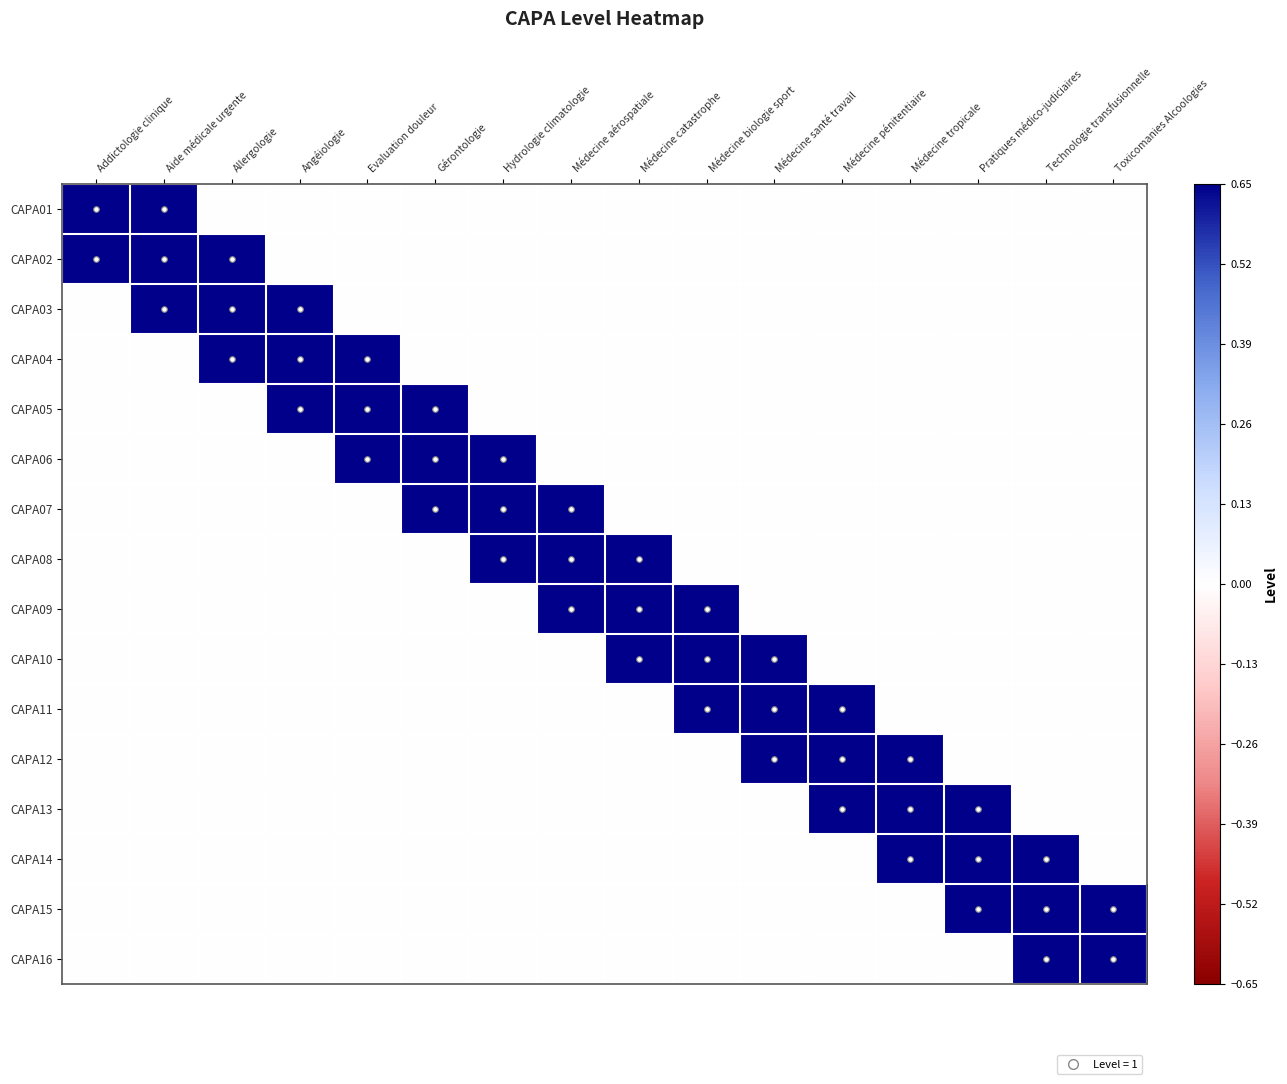

Reading right to left, transcribe all the data shown in this chart.

CAPA01: Toxicomanies Alcoologies=0.0	Technologie transfusionnelle=0.0	Pratiques médico-judiciaires=0.0	Médecine tropicale=0.0	Médecine pénitentiaire=0.0	Médecine santé travail=0.0	Médecine biologie sport=0.0	Médecine catastrophe=0.0	Médecine aérospatiale=0.0	Hydrologie climatologie=0.0	Gérontologie=0.0	Evaluation douleur=0.0	Angéiologie=0.0	Allergologie=0.0	Aide médicale urgente=0.7	Addictologie clinique=0.7
CAPA02: Toxicomanies Alcoologies=0.0	Technologie transfusionnelle=0.0	Pratiques médico-judiciaires=0.0	Médecine tropicale=0.0	Médecine pénitentiaire=0.0	Médecine santé travail=0.0	Médecine biologie sport=0.0	Médecine catastrophe=0.0	Médecine aérospatiale=0.0	Hydrologie climatologie=0.0	Gérontologie=0.0	Evaluation douleur=0.0	Angéiologie=0.0	Allergologie=0.7	Aide médicale urgente=0.7	Addictologie clinique=0.7
CAPA03: Toxicomanies Alcoologies=0.0	Technologie transfusionnelle=0.0	Pratiques médico-judiciaires=0.0	Médecine tropicale=0.0	Médecine pénitentiaire=0.0	Médecine santé travail=0.0	Médecine biologie sport=0.0	Médecine catastrophe=0.0	Médecine aérospatiale=0.0	Hydrologie climatologie=0.0	Gérontologie=0.0	Evaluation douleur=0.0	Angéiologie=0.7	Allergologie=0.7	Aide médicale urgente=0.7	Addictologie clinique=0.0
CAPA04: Toxicomanies Alcoologies=0.0	Technologie transfusionnelle=0.0	Pratiques médico-judiciaires=0.0	Médecine tropicale=0.0	Médecine pénitentiaire=0.0	Médecine santé travail=0.0	Médecine biologie sport=0.0	Médecine catastrophe=0.0	Médecine aérospatiale=0.0	Hydrologie climatologie=0.0	Gérontologie=0.0	Evaluation douleur=0.7	Angéiologie=0.7	Allergologie=0.7	Aide médicale urgente=0.0	Addictologie clinique=0.0
CAPA05: Toxicomanies Alcoologies=0.0	Technologie transfusionnelle=0.0	Pratiques médico-judiciaires=0.0	Médecine tropicale=0.0	Médecine pénitentiaire=0.0	Médecine santé travail=0.0	Médecine biologie sport=0.0	Médecine catastrophe=0.0	Médecine aérospatiale=0.0	Hydrologie climatologie=0.0	Gérontologie=0.7	Evaluation douleur=0.7	Angéiologie=0.7	Allergologie=0.0	Aide médicale urgente=0.0	Addictologie clinique=0.0
CAPA06: Toxicomanies Alcoologies=0.0	Technologie transfusionnelle=0.0	Pratiques médico-judiciaires=0.0	Médecine tropicale=0.0	Médecine pénitentiaire=0.0	Médecine santé travail=0.0	Médecine biologie sport=0.0	Médecine catastrophe=0.0	Médecine aérospatiale=0.0	Hydrologie climatologie=0.7	Gérontologie=0.7	Evaluation douleur=0.7	Angéiologie=0.0	Allergologie=0.0	Aide médicale urgente=0.0	Addictologie clinique=0.0
CAPA07: Toxicomanies Alcoologies=0.0	Technologie transfusionnelle=0.0	Pratiques médico-judiciaires=0.0	Médecine tropicale=0.0	Médecine pénitentiaire=0.0	Médecine santé travail=0.0	Médecine biologie sport=0.0	Médecine catastrophe=0.0	Médecine aérospatiale=0.7	Hydrologie climatologie=0.7	Gérontologie=0.7	Evaluation douleur=0.0	Angéiologie=0.0	Allergologie=0.0	Aide médicale urgente=0.0	Addictologie clinique=0.0
CAPA08: Toxicomanies Alcoologies=0.0	Technologie transfusionnelle=0.0	Pratiques médico-judiciaires=0.0	Médecine tropicale=0.0	Médecine pénitentiaire=0.0	Médecine santé travail=0.0	Médecine biologie sport=0.0	Médecine catastrophe=0.7	Médecine aérospatiale=0.7	Hydrologie climatologie=0.7	Gérontologie=0.0	Evaluation douleur=0.0	Angéiologie=0.0	Allergologie=0.0	Aide médicale urgente=0.0	Addictologie clinique=0.0
CAPA09: Toxicomanies Alcoologies=0.0	Technologie transfusionnelle=0.0	Pratiques médico-judiciaires=0.0	Médecine tropicale=0.0	Médecine pénitentiaire=0.0	Médecine santé travail=0.0	Médecine biologie sport=0.7	Médecine catastrophe=0.7	Médecine aérospatiale=0.7	Hydrologie climatologie=0.0	Gérontologie=0.0	Evaluation douleur=0.0	Angéiologie=0.0	Allergologie=0.0	Aide médicale urgente=0.0	Addictologie clinique=0.0
CAPA10: Toxicomanies Alcoologies=0.0	Technologie transfusionnelle=0.0	Pratiques médico-judiciaires=0.0	Médecine tropicale=0.0	Médecine pénitentiaire=0.0	Médecine santé travail=0.7	Médecine biologie sport=0.7	Médecine catastrophe=0.7	Médecine aérospatiale=0.0	Hydrologie climatologie=0.0	Gérontologie=0.0	Evaluation douleur=0.0	Angéiologie=0.0	Allergologie=0.0	Aide médicale urgente=0.0	Addictologie clinique=0.0
CAPA11: Toxicomanies Alcoologies=0.0	Technologie transfusionnelle=0.0	Pratiques médico-judiciaires=0.0	Médecine tropicale=0.0	Médecine pénitentiaire=0.7	Médecine santé travail=0.7	Médecine biologie sport=0.7	Médecine catastrophe=0.0	Médecine aérospatiale=0.0	Hydrologie climatologie=0.0	Gérontologie=0.0	Evaluation douleur=0.0	Angéiologie=0.0	Allergologie=0.0	Aide médicale urgente=0.0	Addictologie clinique=0.0
CAPA12: Toxicomanies Alcoologies=0.0	Technologie transfusionnelle=0.0	Pratiques médico-judiciaires=0.0	Médecine tropicale=0.7	Médecine pénitentiaire=0.7	Médecine santé travail=0.7	Médecine biologie sport=0.0	Médecine catastrophe=0.0	Médecine aérospatiale=0.0	Hydrologie climatologie=0.0	Gérontologie=0.0	Evaluation douleur=0.0	Angéiologie=0.0	Allergologie=0.0	Aide médicale urgente=0.0	Addictologie clinique=0.0
CAPA13: Toxicomanies Alcoologies=0.0	Technologie transfusionnelle=0.0	Pratiques médico-judiciaires=0.7	Médecine tropicale=0.7	Médecine pénitentiaire=0.7	Médecine santé travail=0.0	Médecine biologie sport=0.0	Médecine catastrophe=0.0	Médecine aérospatiale=0.0	Hydrologie climatologie=0.0	Gérontologie=0.0	Evaluation douleur=0.0	Angéiologie=0.0	Allergologie=0.0	Aide médicale urgente=0.0	Addictologie clinique=0.0
CAPA14: Toxicomanies Alcoologies=0.0	Technologie transfusionnelle=0.7	Pratiques médico-judiciaires=0.7	Médecine tropicale=0.7	Médecine pénitentiaire=0.0	Médecine santé travail=0.0	Médecine biologie sport=0.0	Médecine catastrophe=0.0	Médecine aérospatiale=0.0	Hydrologie climatologie=0.0	Gérontologie=0.0	Evaluation douleur=0.0	Angéiologie=0.0	Allergologie=0.0	Aide médicale urgente=0.0	Addictologie clinique=0.0
CAPA15: Toxicomanies Alcoologies=0.7	Technologie transfusionnelle=0.7	Pratiques médico-judiciaires=0.7	Médecine tropicale=0.0	Médecine pénitentiaire=0.0	Médecine santé travail=0.0	Médecine biologie sport=0.0	Médecine catastrophe=0.0	Médecine aérospatiale=0.0	Hydrologie climatologie=0.0	Gérontologie=0.0	Evaluation douleur=0.0	Angéiologie=0.0	Allergologie=0.0	Aide médicale urgente=0.0	Addictologie clinique=0.0
CAPA16: Toxicomanies Alcoologies=0.7	Technologie transfusionnelle=0.7	Pratiques médico-judiciaires=0.0	Médecine tropicale=0.0	Médecine pénitentiaire=0.0	Médecine santé travail=0.0	Médecine biologie sport=0.0	Médecine catastrophe=0.0	Médecine aérospatiale=0.0	Hydrologie climatologie=0.0	Gérontologie=0.0	Evaluation douleur=0.0	Angéiologie=0.0	Allergologie=0.0	Aide médicale urgente=0.0	Addictologie clinique=0.0